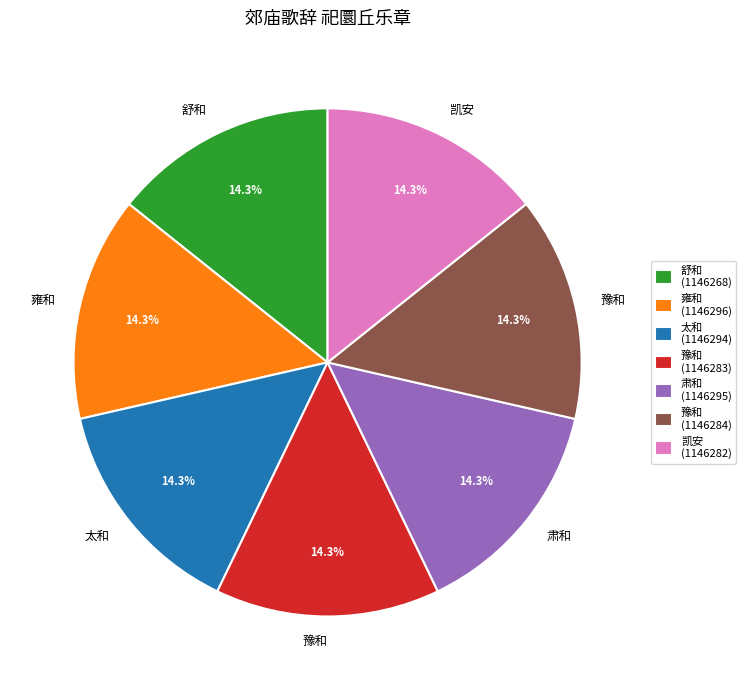

Does 豫和 (1146283) represent more than half of the total?

No